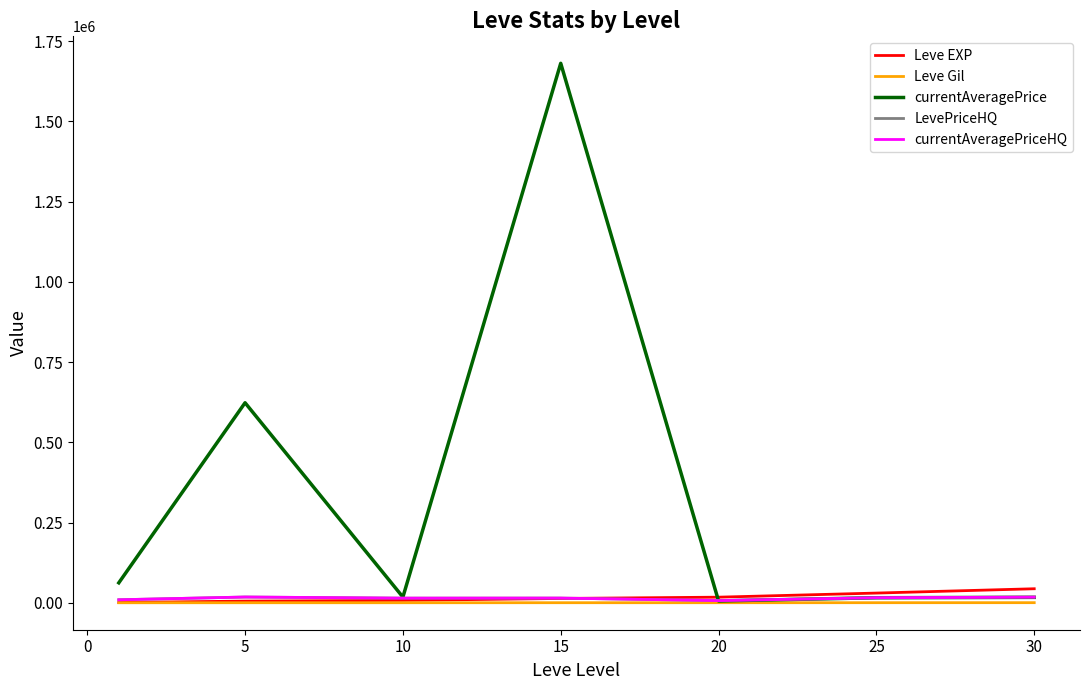

Does the chart display data point markers on the line(s)?

No